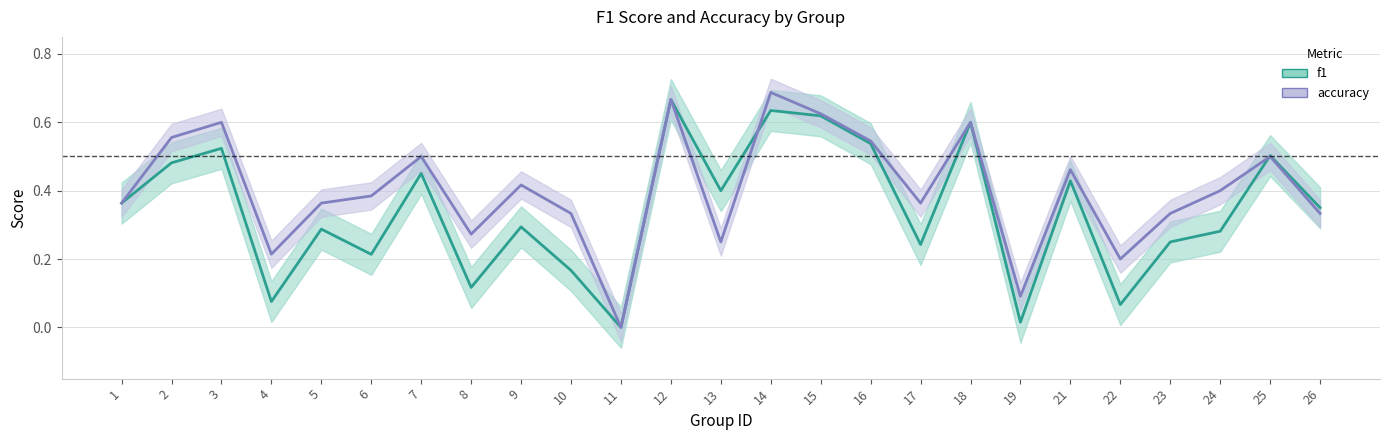

How many accuracy values are between 0 and 1?

25